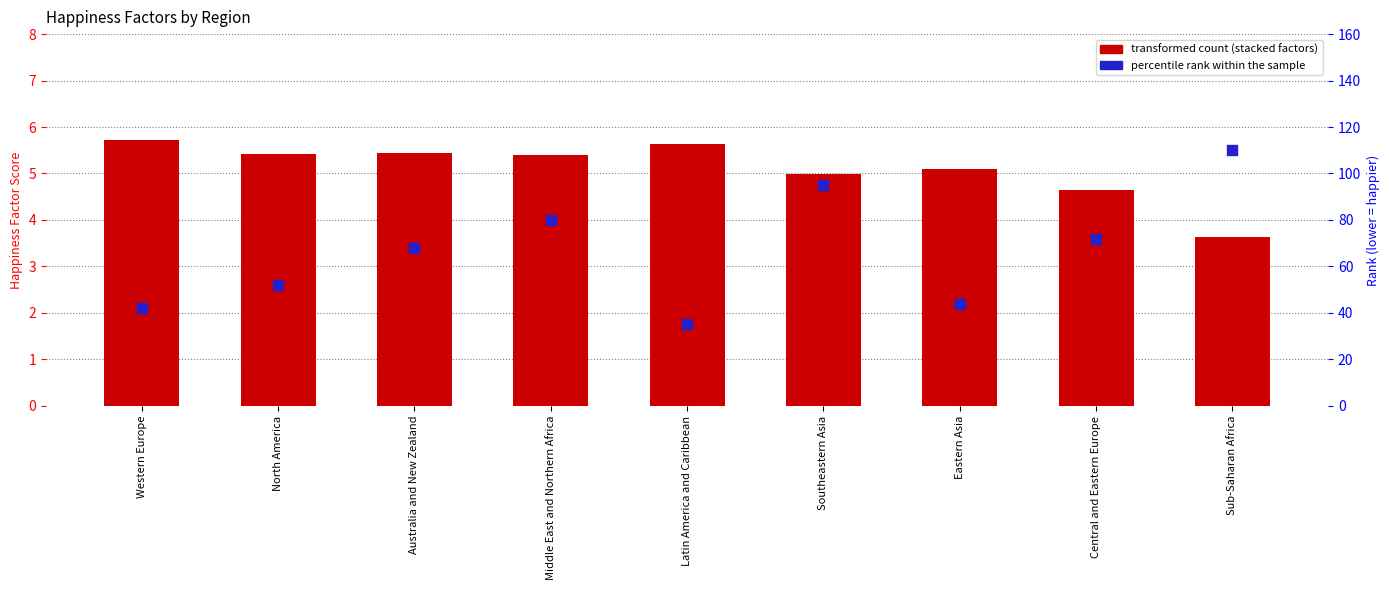

At which category is the sum across all series the highest?

Sub-Saharan Africa